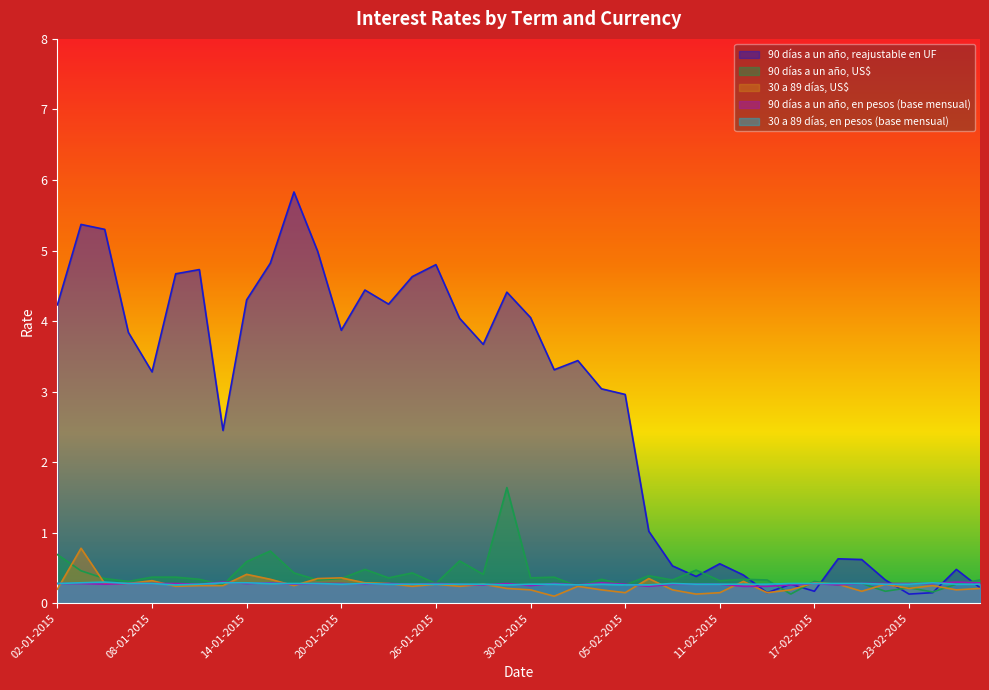

What are all the series names shown in the legend?

90 días a un año, reajustable en UF, 90 días a un año, US$, 30 a 89 días, US$, 90 días a un año, en pesos (base mensual), 30 a 89 días, en pesos (base mensual)